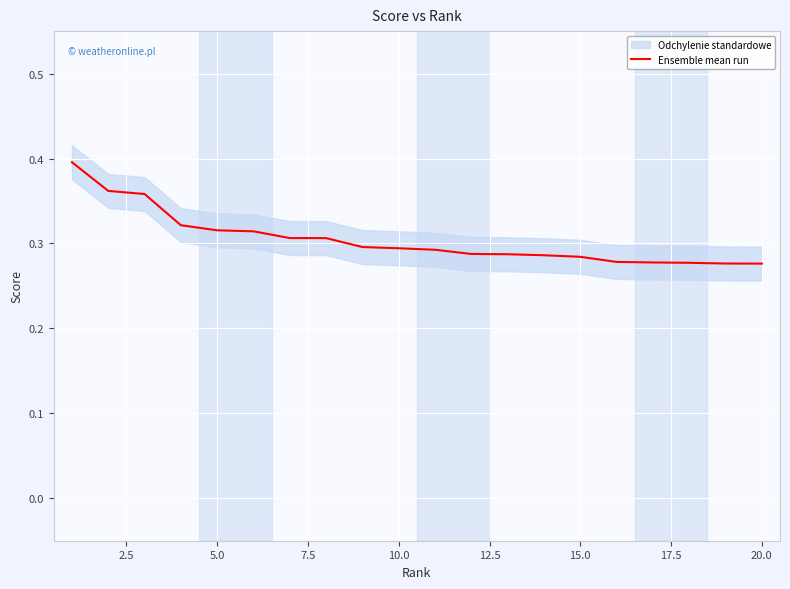

What is the greatest value displayed?

0.4